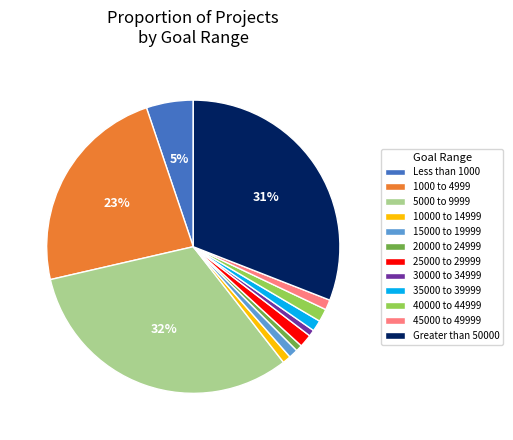

Which category has the biggest portion of the pie?

5000 to 9999